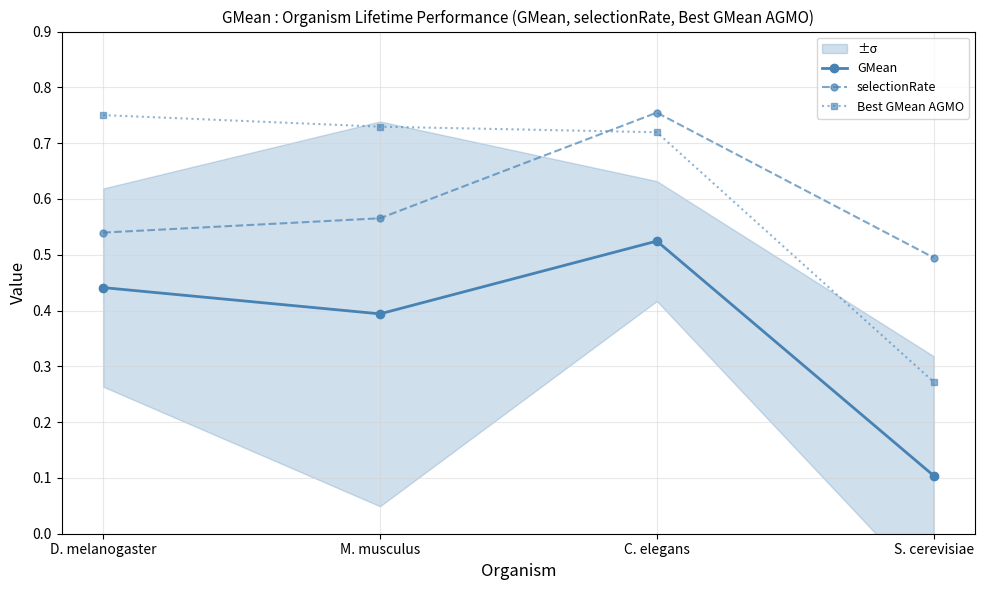

Reading left to right, extract all data points from this chart.

GMean: 0.4	0.4	0.5	0.1
selectionRate: 0.5	0.6	0.8	0.5
Best GMean AGMO: 0.8	0.7	0.7	0.3